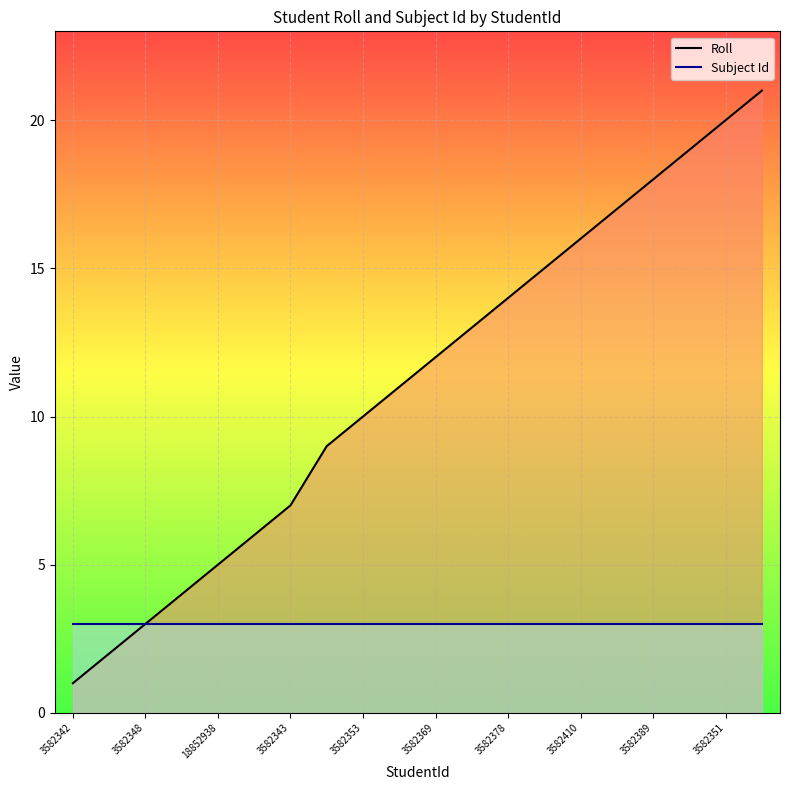

What are all the series names shown in the legend?

Roll, Subject Id